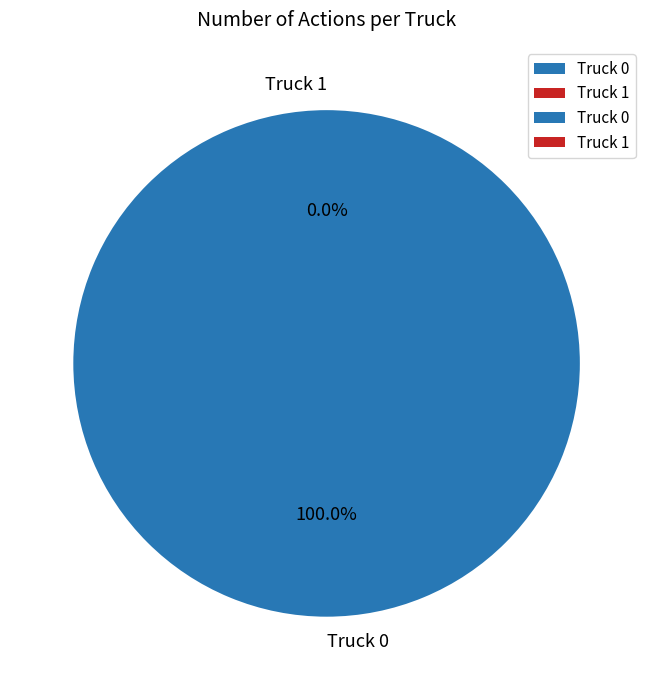

Is there a majority slice in this chart?

Yes